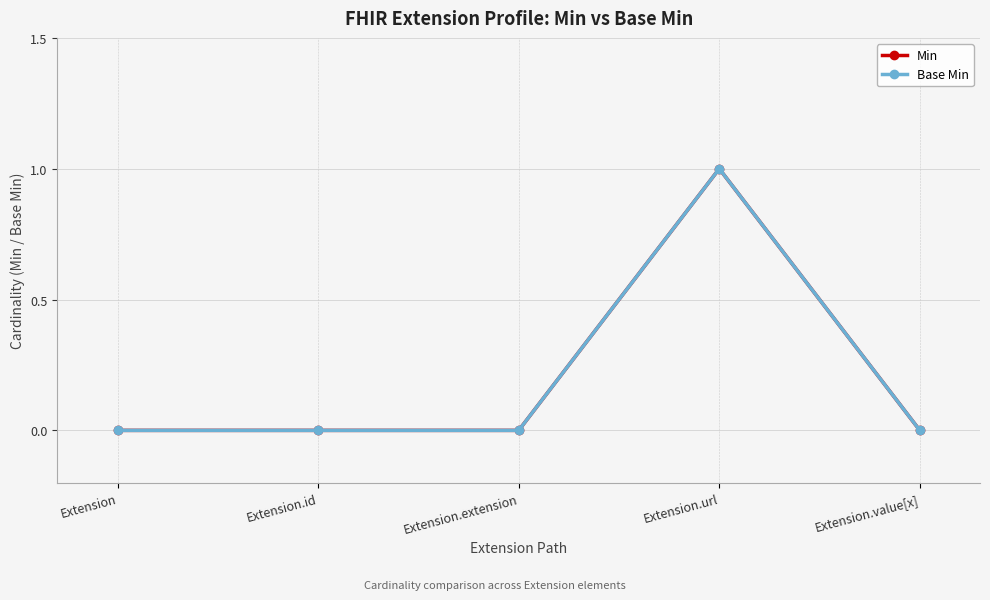

Which series has the largest range (max minus min)?

Min